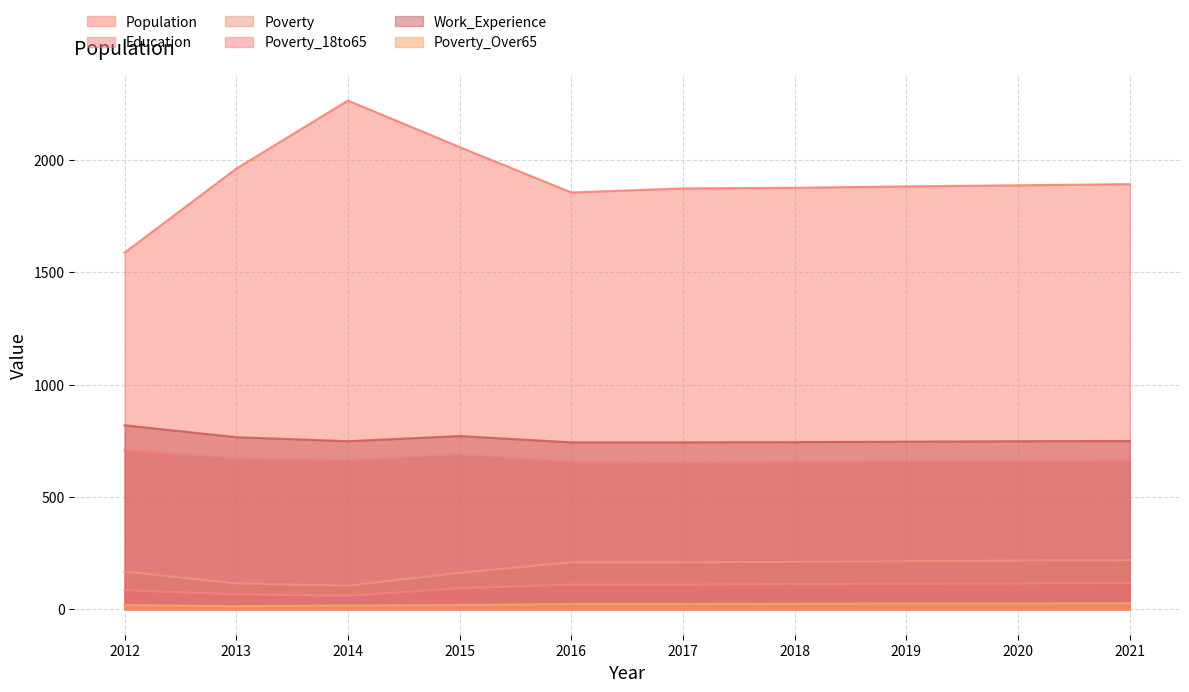

Reading left to right, transcribe all the data shown in this chart.

Population: 1587	1961	2264	2057	1855	1873	1876	1882	1887	1892
Education: 708	672	663	689	656	654	657	658	660	662
Poverty: 168	115	105	162	209	209	211	214	217	219
Poverty_18to65: 85	67	60	94	110	110	112	114	115	117
Work_Experience: 819	766	748	771	743	743	744	746	748	749
Poverty_Over65: 19	14	17	19	24	24	25	26	26	27